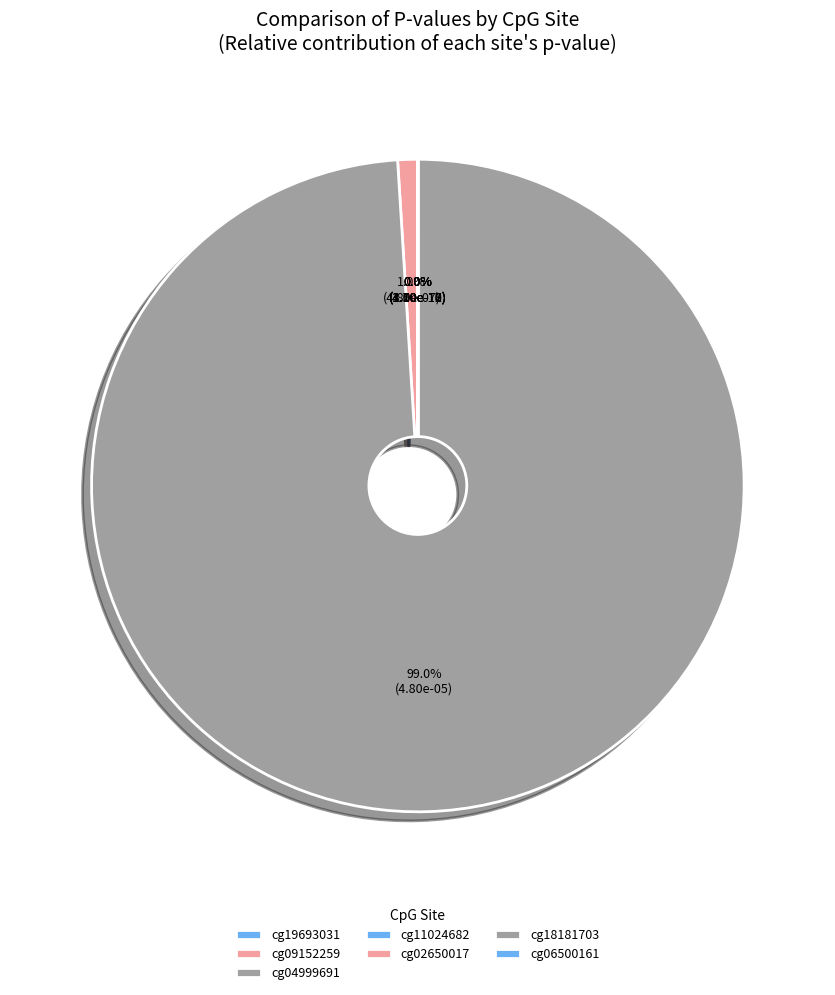

What percentage is NOT represented by cg06500161?

100.0%